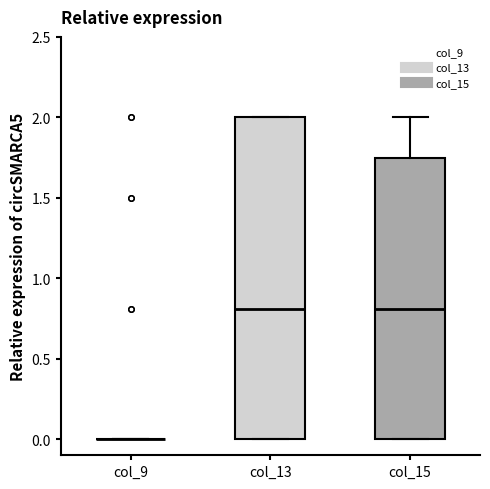

Reading left to right, read every box against the y-axis: the position of its median line, the range the box covers, and the ends of its whiskers. The values are not printed on the chart, so give them approximately, as read against the axis.

col_9: box collapsed to a line at 0.00, whiskers 0.00 to 0.00
col_13: median 0.80, box 0.00 to 2.00, whiskers 0.00 to 2.00
col_15: median 0.80, box 0.00 to 1.75, whiskers 0.00 to 2.00